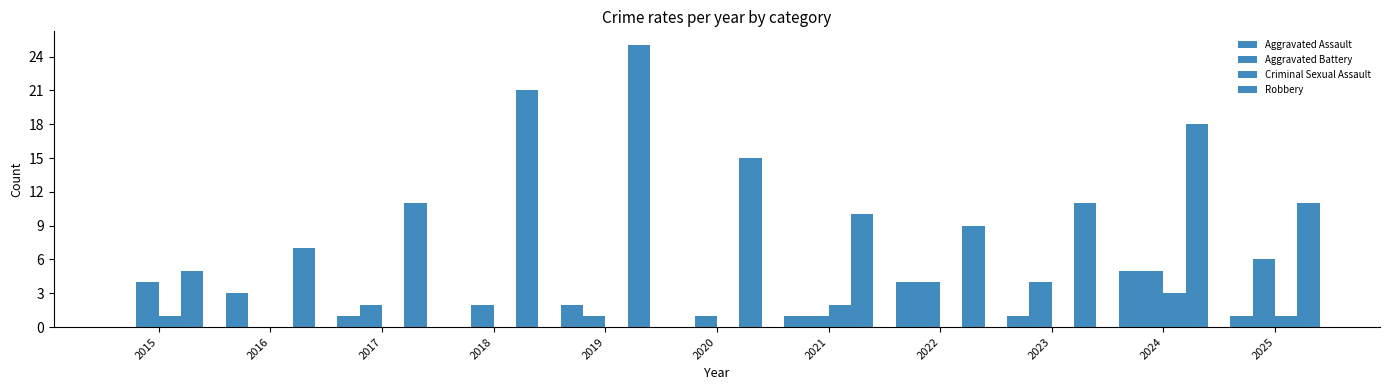

Reading left to right, what are all the values shown in this chart?

Aggravated Assault: 2015=0	2016=3	2017=1	2018=0	2019=2	2020=0	2021=1	2022=4	2023=1	2024=5	2025=1
Aggravated Battery: 2015=4	2016=0	2017=2	2018=2	2019=1	2020=1	2021=1	2022=4	2023=4	2024=5	2025=6
Criminal Sexual Assault: 2015=1	2016=0	2017=0	2018=0	2019=0	2020=0	2021=2	2022=0	2023=0	2024=3	2025=1
Robbery: 2015=5	2016=7	2017=11	2018=21	2019=25	2020=15	2021=10	2022=9	2023=11	2024=18	2025=11